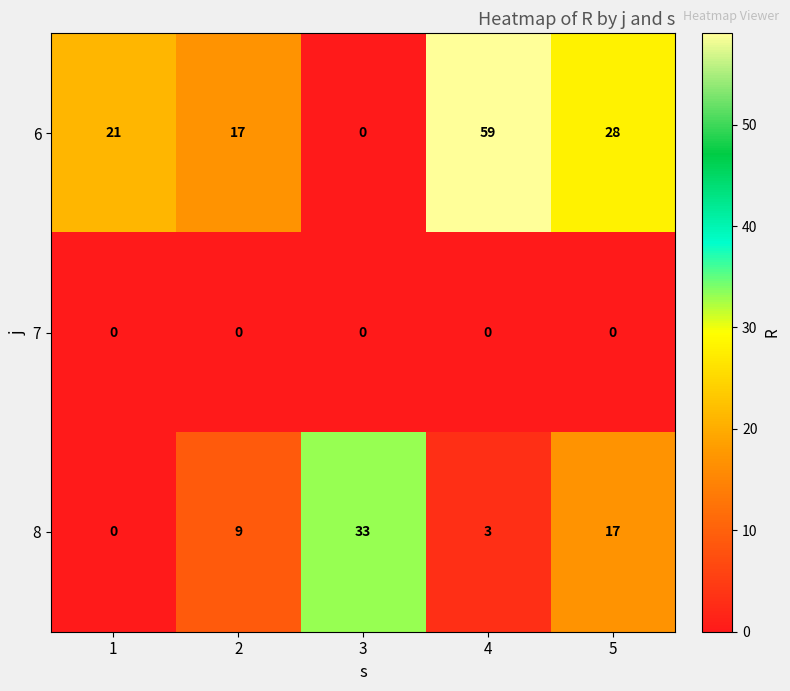

Which label corresponds to the largest value in the chart?

4